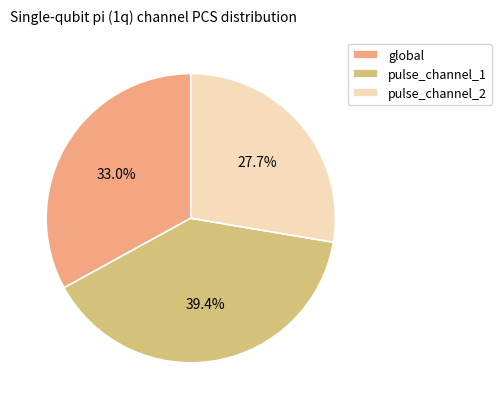

Combined, do pulse_channel_2 and global account for over 50%?

Yes